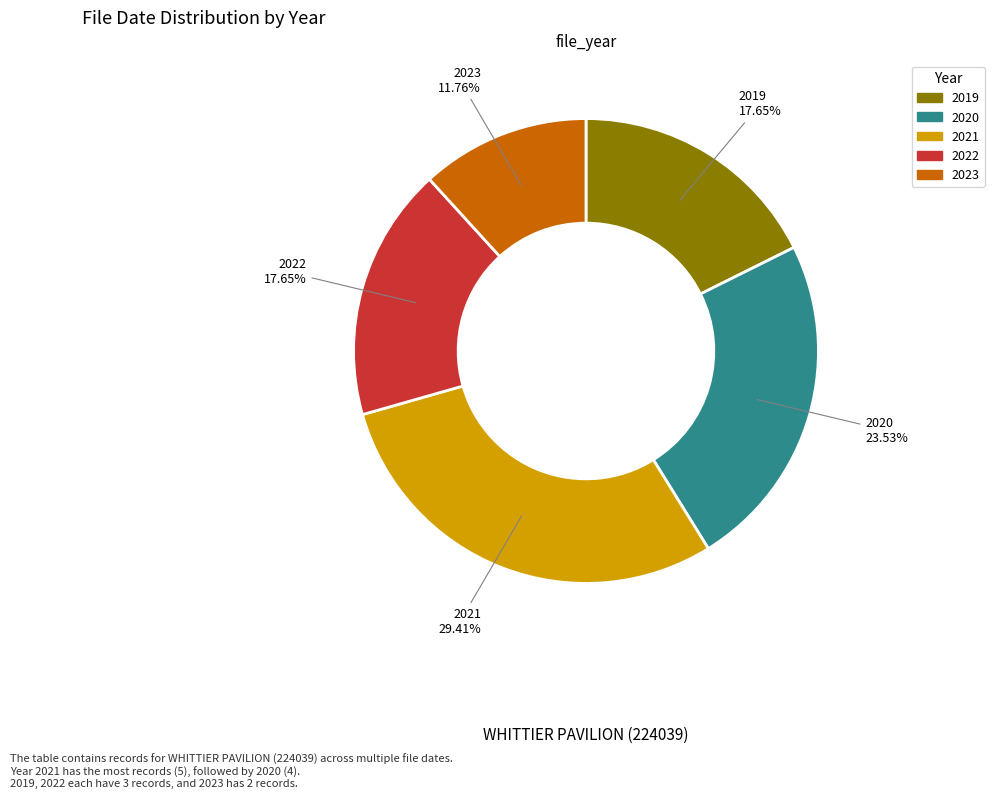

What percentage is the 2023 slice, to the nearest percent?

12%